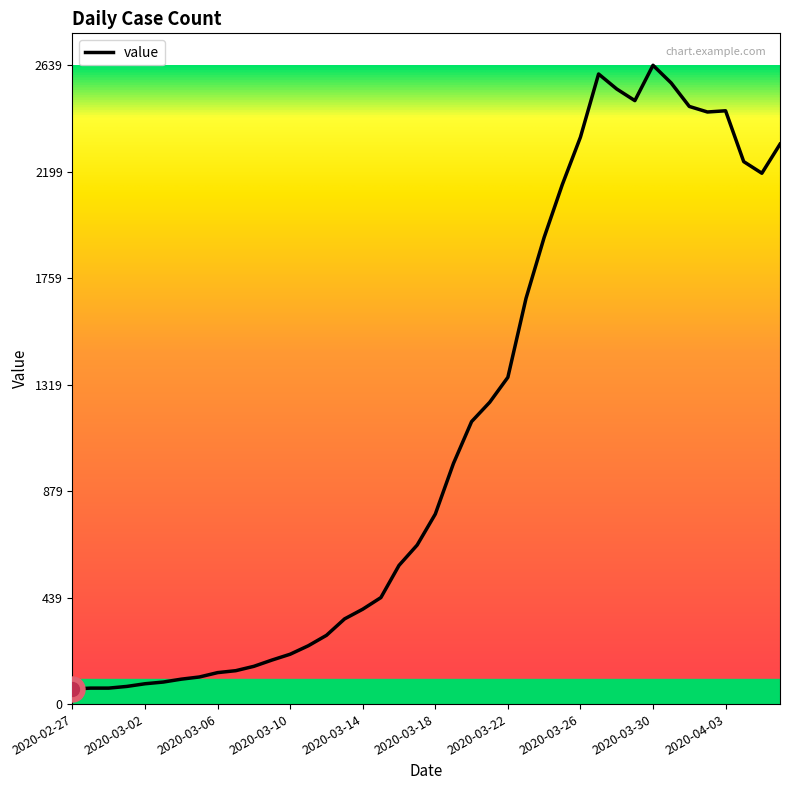

What is the smallest value displayed?

62